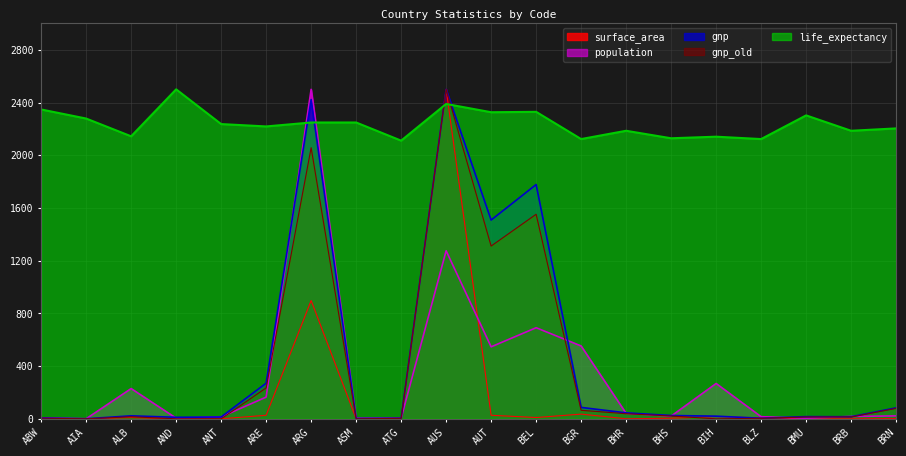

What is the spread (max minus min) of values at ARE?

2191.6